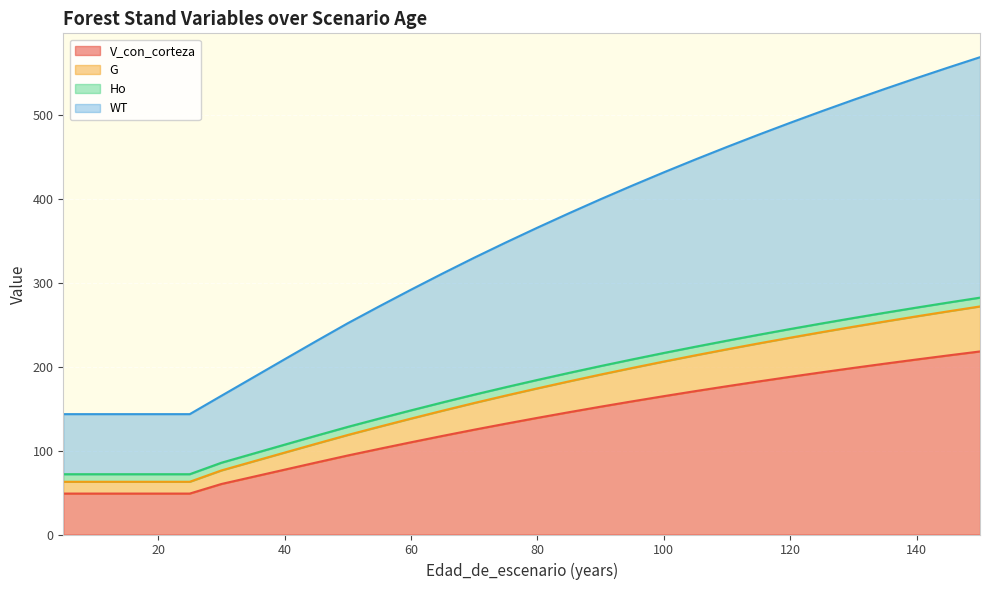

Which series changed the most between 5 and 45?

WT